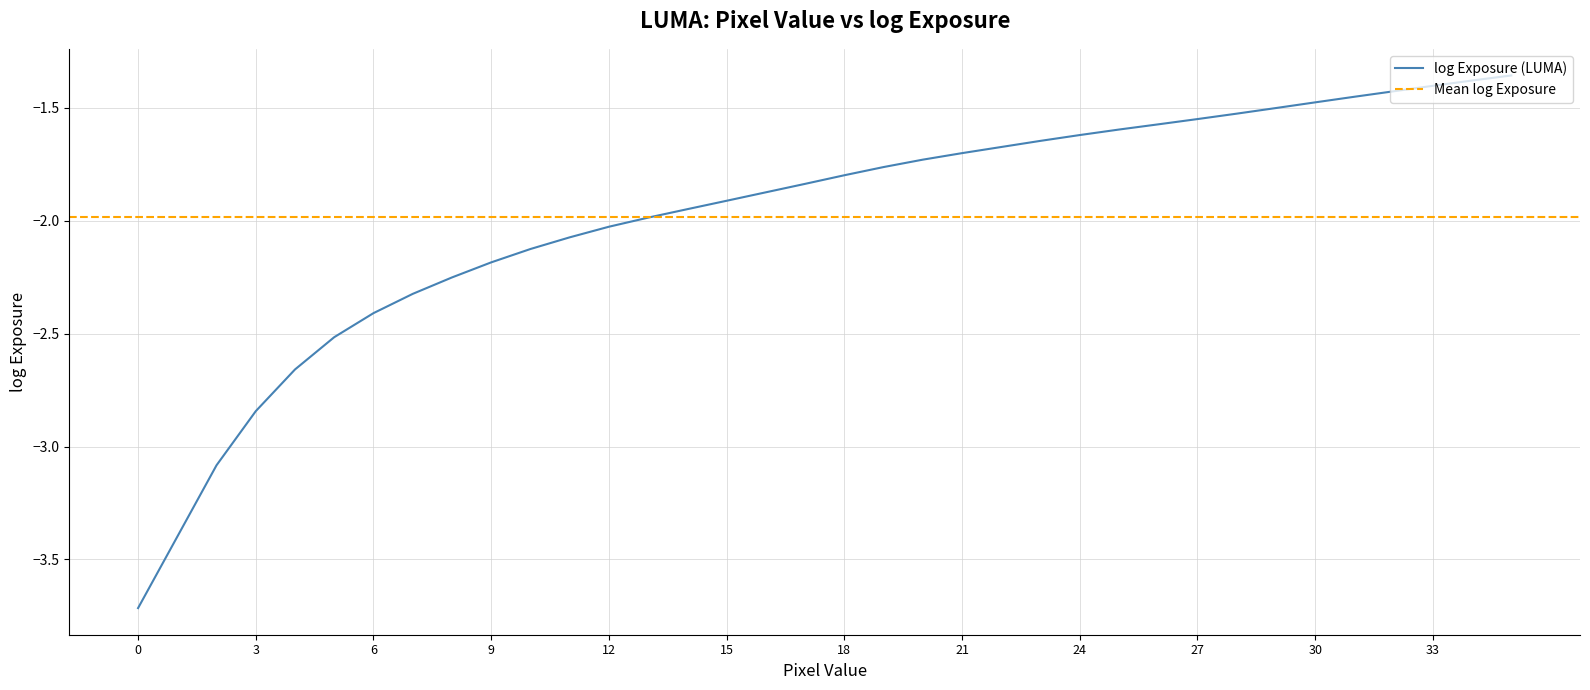

What is the minimum value for log Exposure (LUMA)?

-3.7